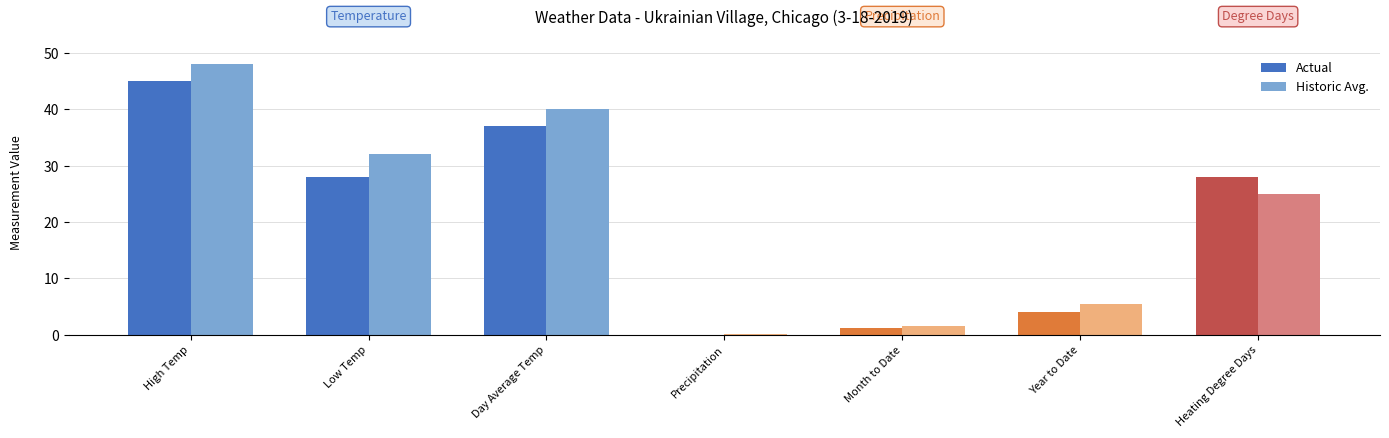

What is the value of the Historic Avg. bar at the 3rd from the left?

40.0